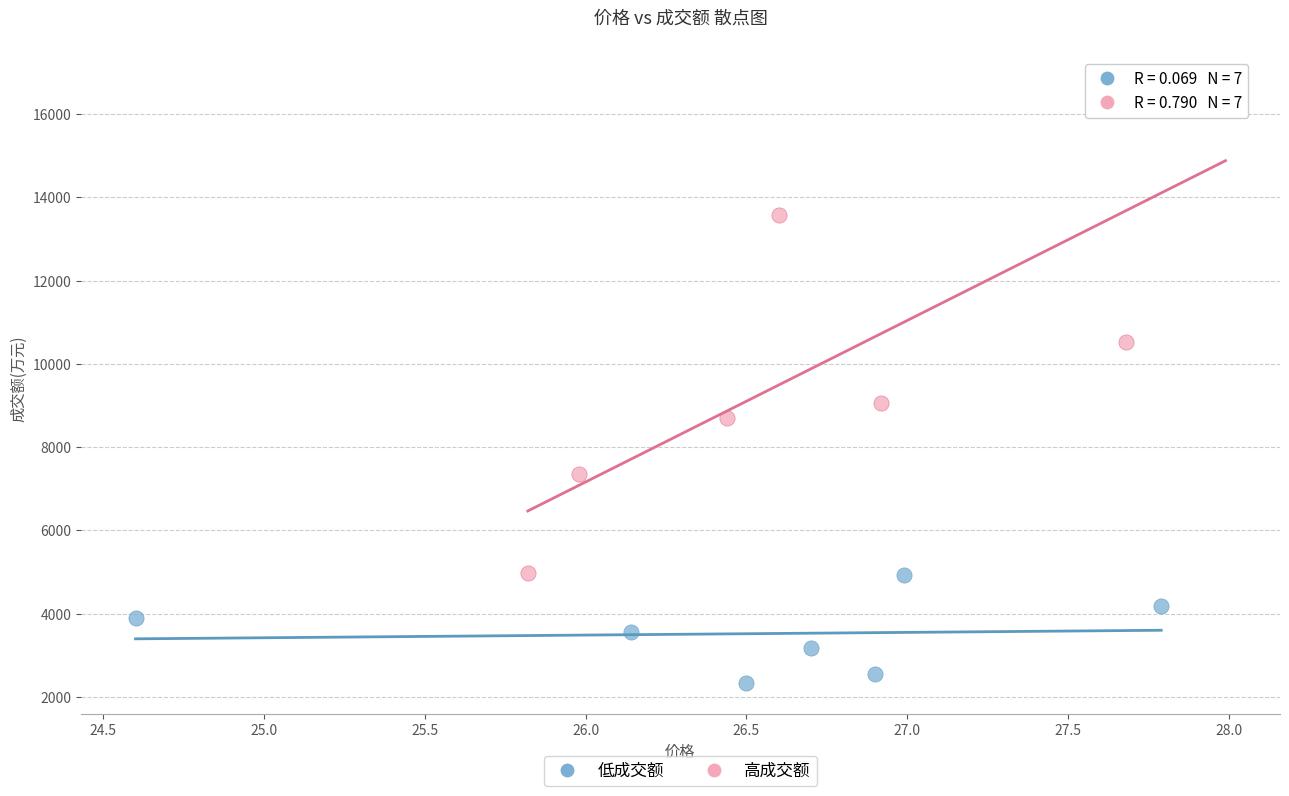

Which series reaches the maximum Y coordinate?

高成交额